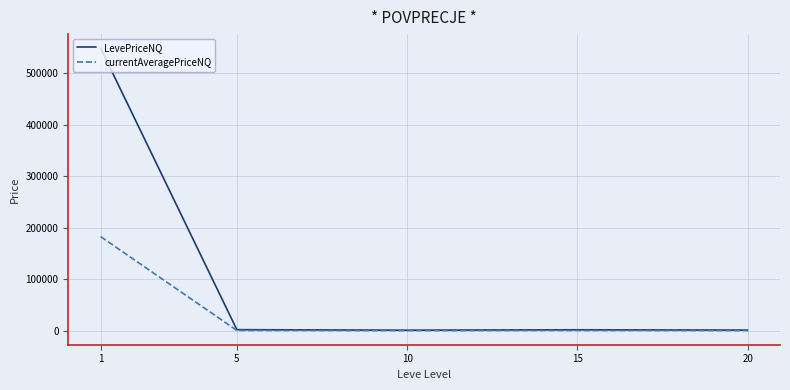

Which series has the largest total across all categories?

LevePriceNQ